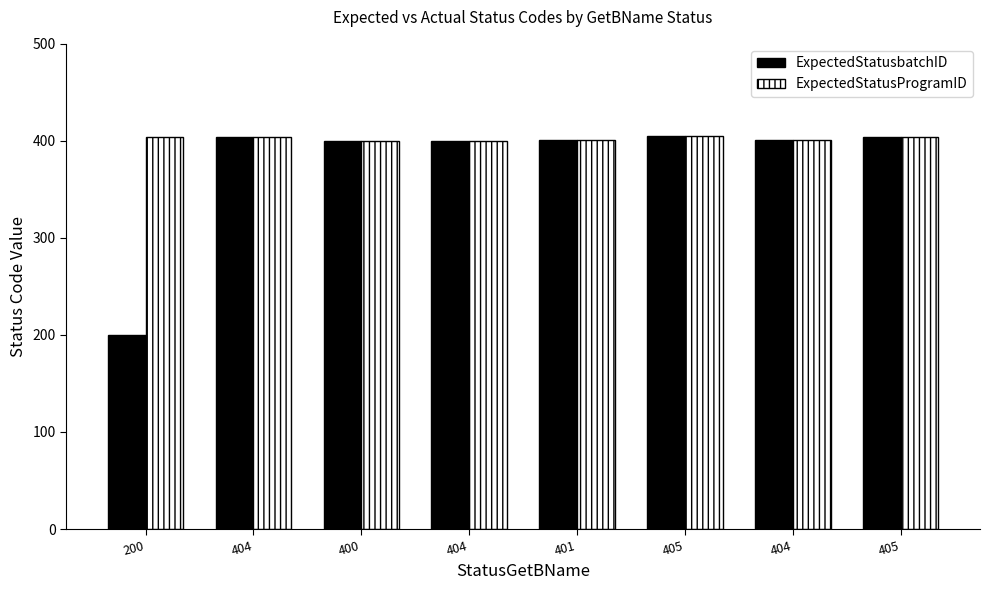

How many data points in ExpectedStatusbatchID are less than 401?

3